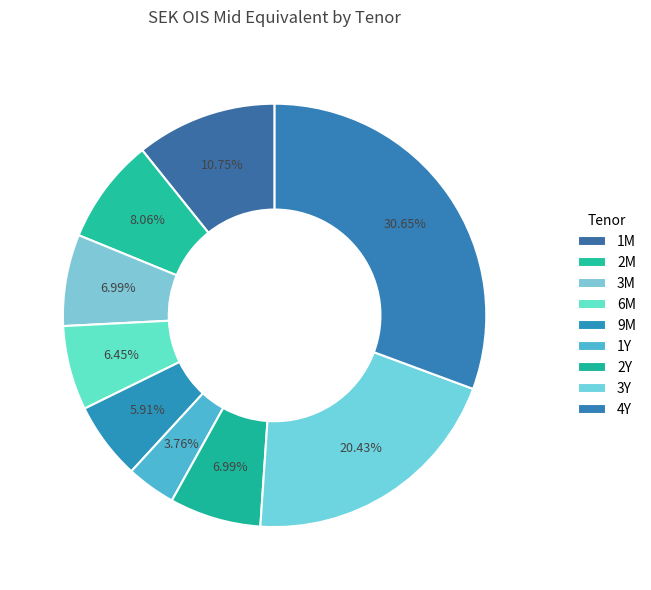

How many segments does this pie chart have?

9